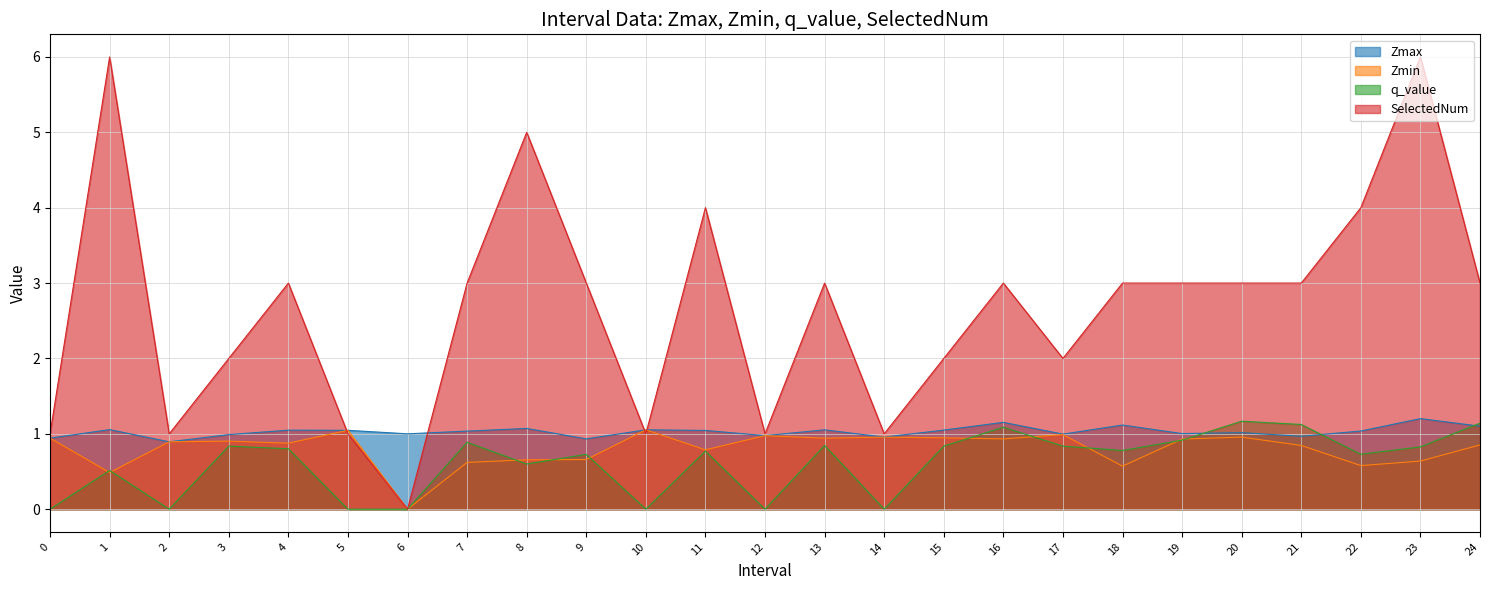

Does the chart have visible grid lines?

Yes